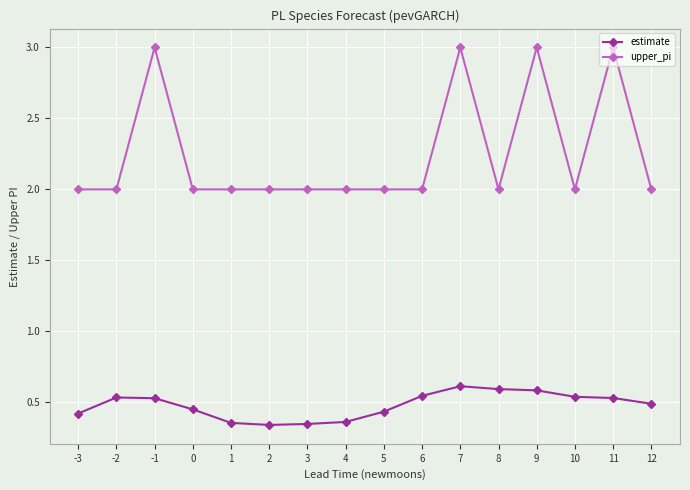

Which series has the largest total across all categories?

upper_pi